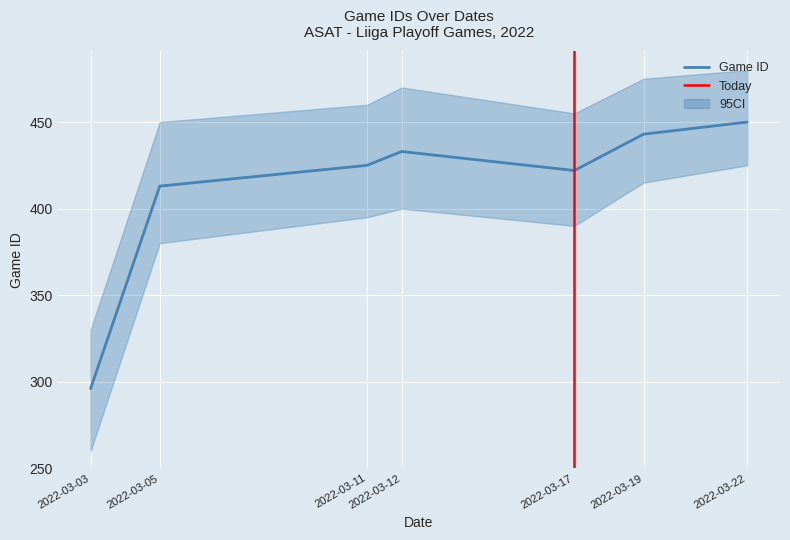

What is the ratio of the value at 2022-03-17 to the value at 2022-03-12?

1.0